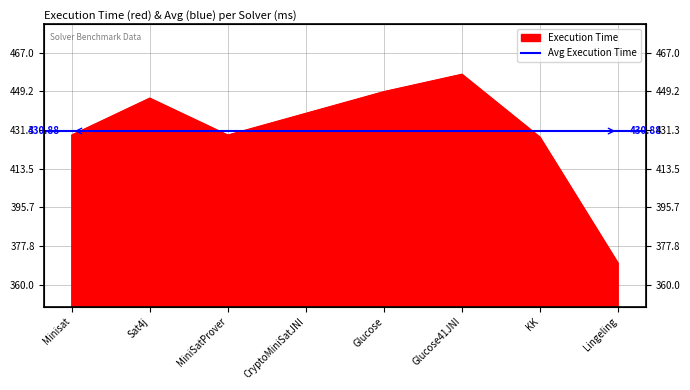

What is the difference between the values at CryptoMiniSatJNI and KK?

11